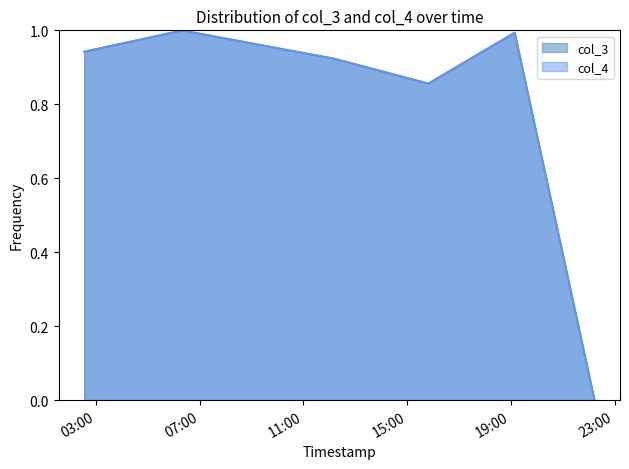

At which category is the sum across all series the highest?

2021-04-17 06:19:26